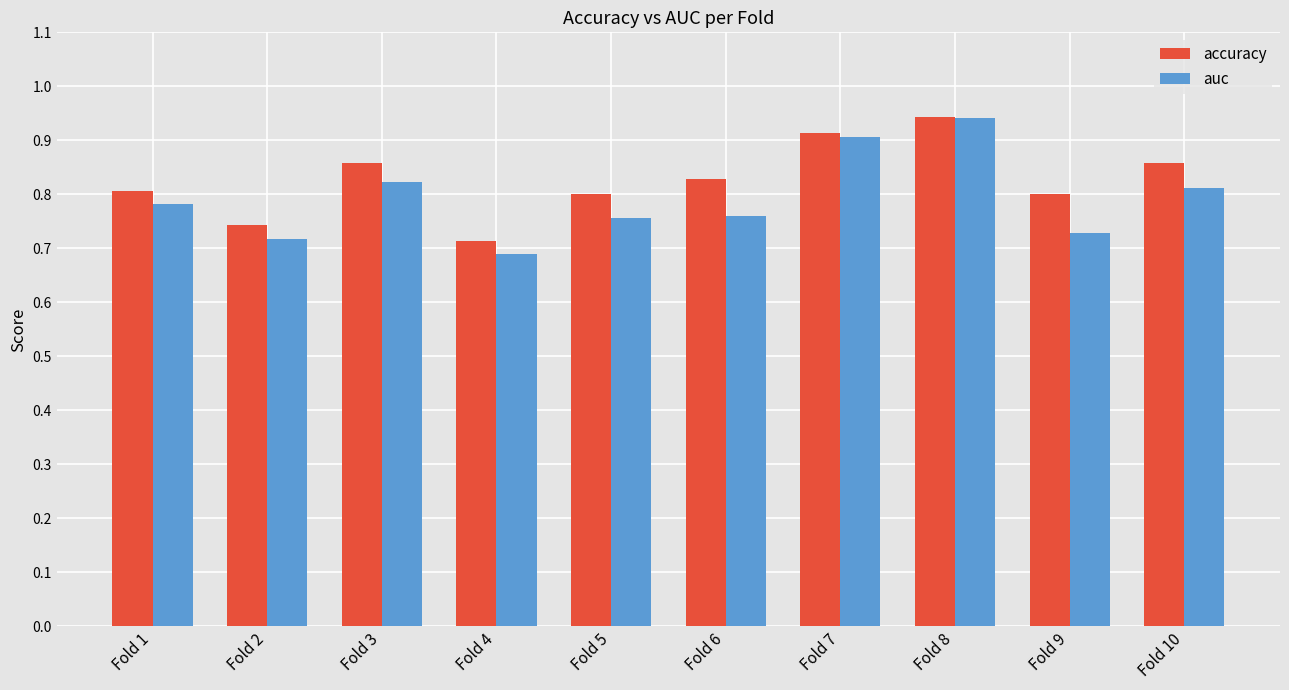

True or false: auc has a value of 0.2 at Fold 9.

False